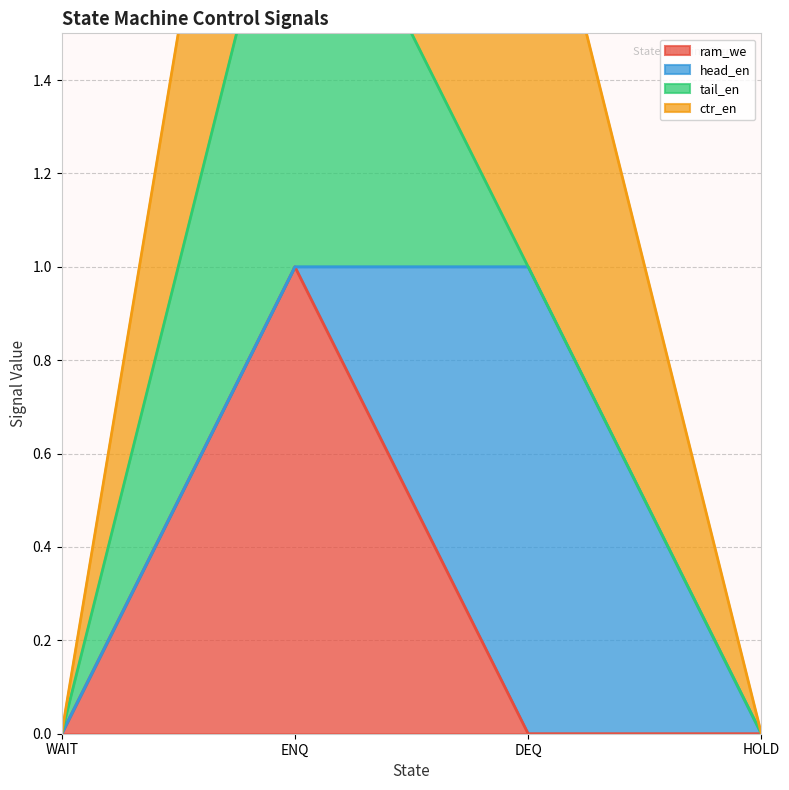

True or false: ctr_en and ram_we intersect in this chart.

False